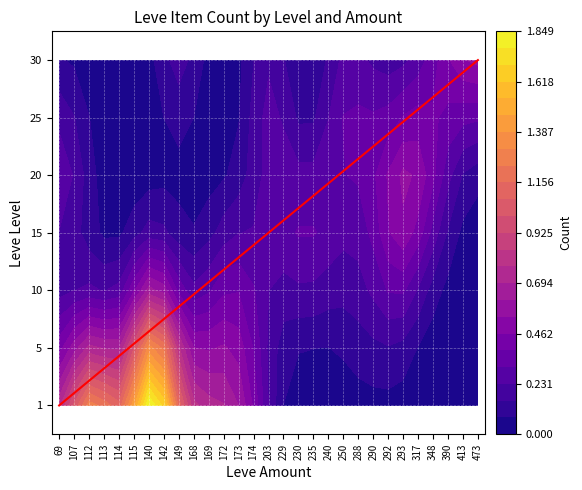

What is the difference between the 10 values at 172 and 169?

1